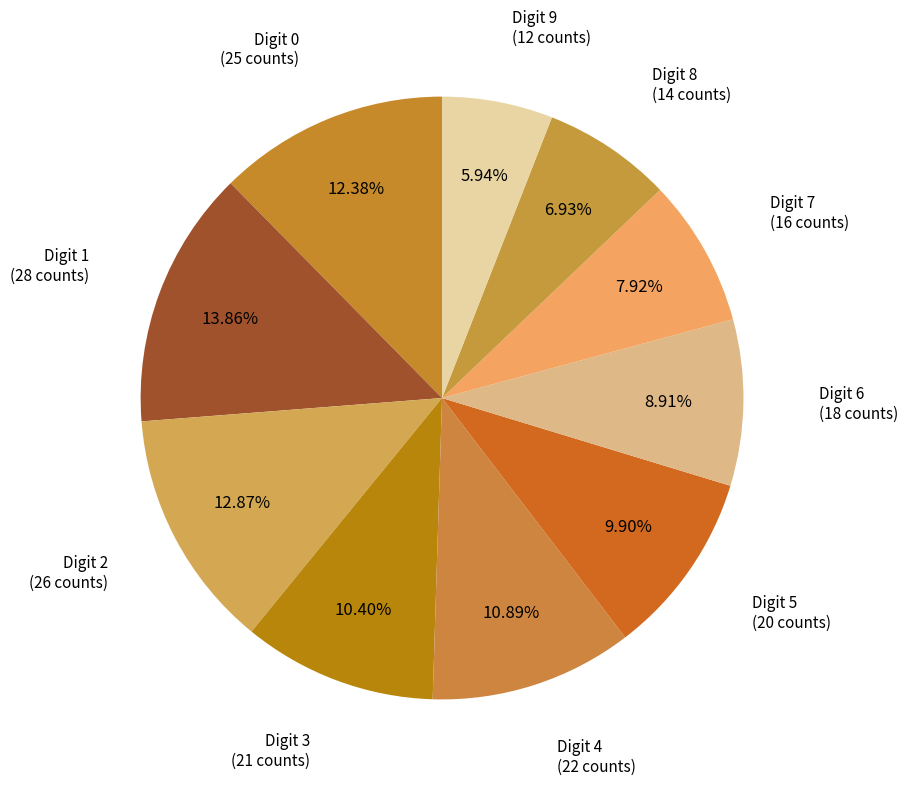

Count the number of slices in the pie.

10